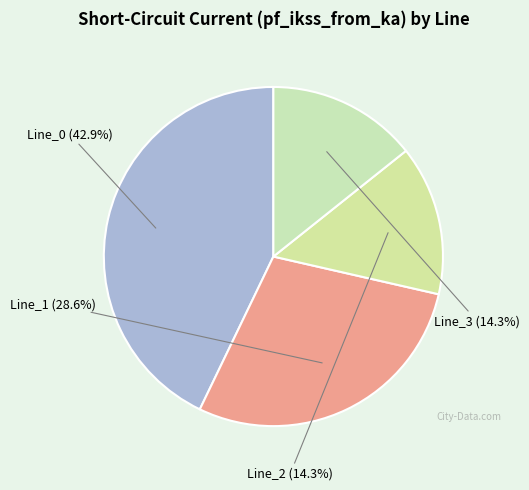

What is the smallest slice in the pie chart?

Line_2